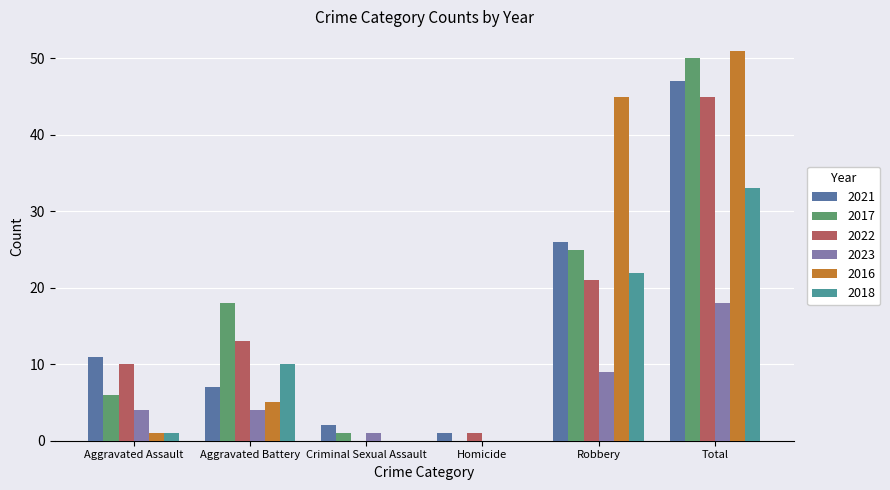

Which series changed the most between Aggravated Battery and Total?

2016